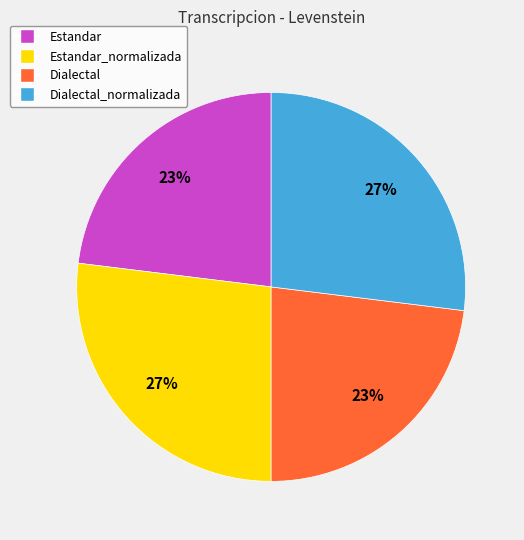

To the nearest percent, what is the average slice percentage?

25%